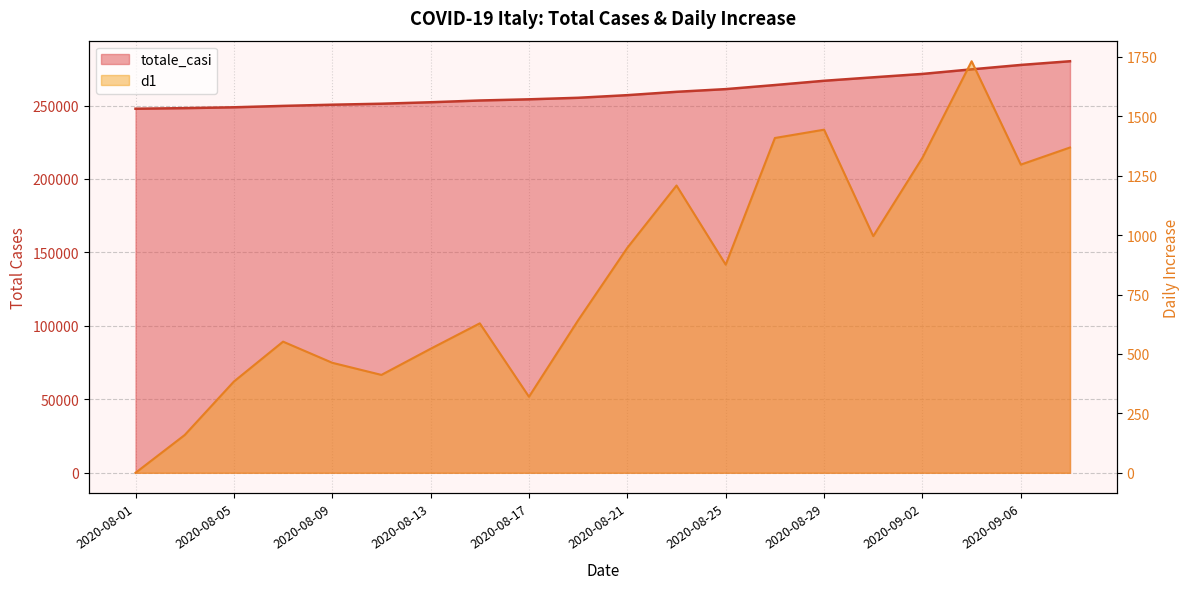

What is the difference between the maximum and minimum values in the d1 series?

1732